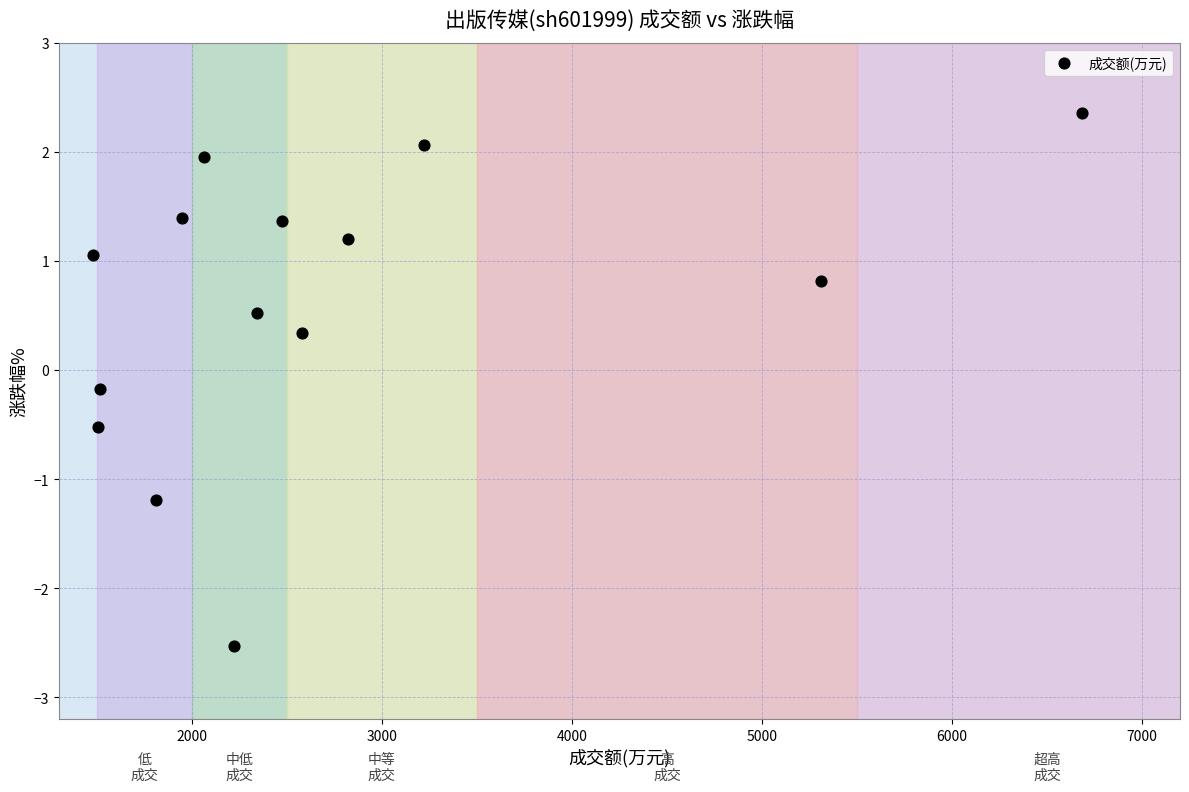

What is the range of X values (max minus min)?

5204.0